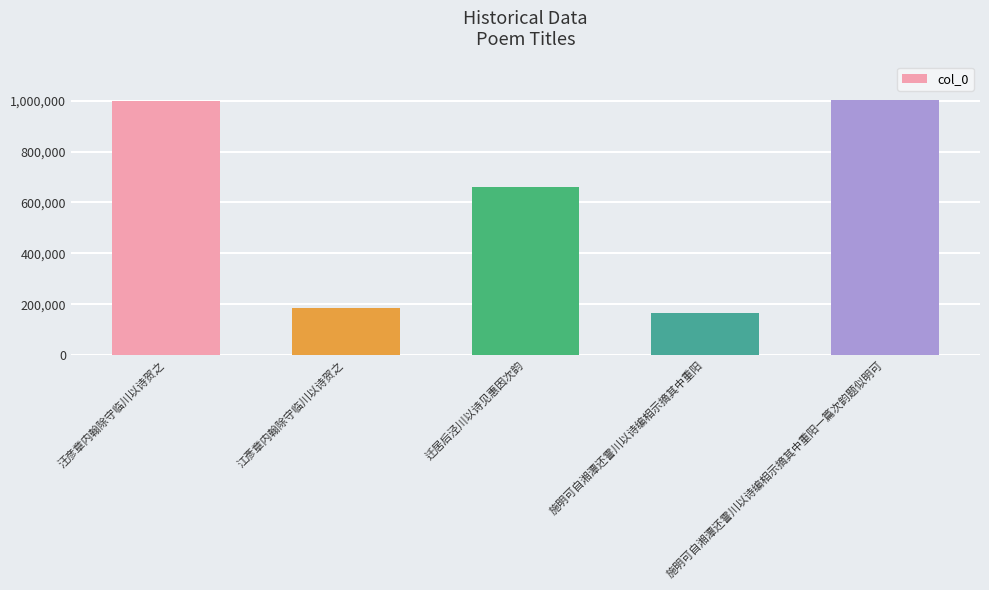

What is the maximum value shown in the chart?

1003850